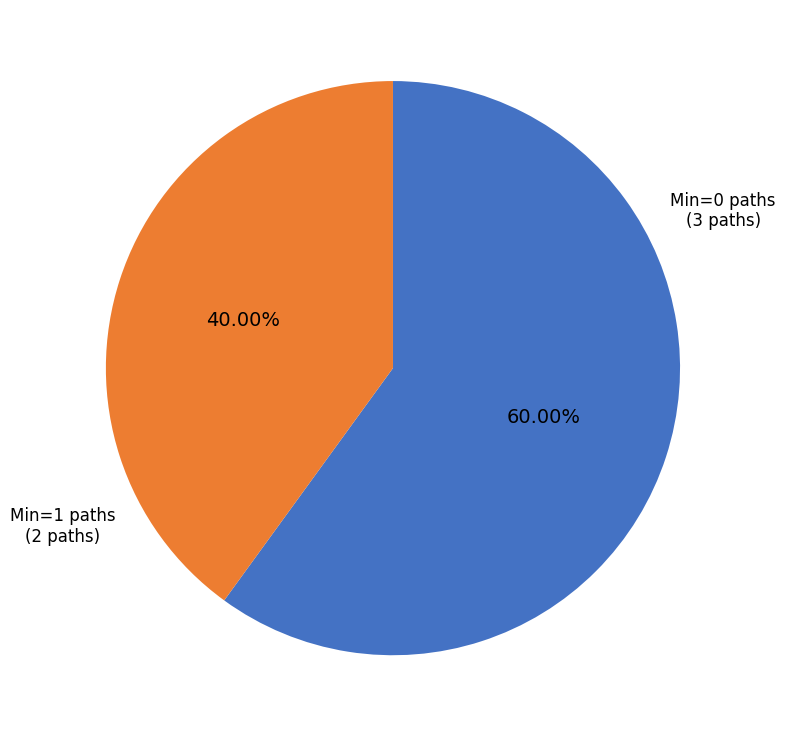

Count the number of slices in the pie.

2